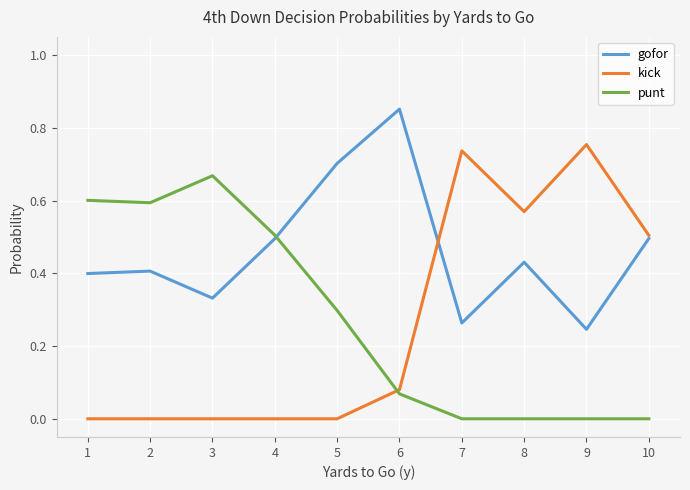

At which category does punt reach its first local peak?

3